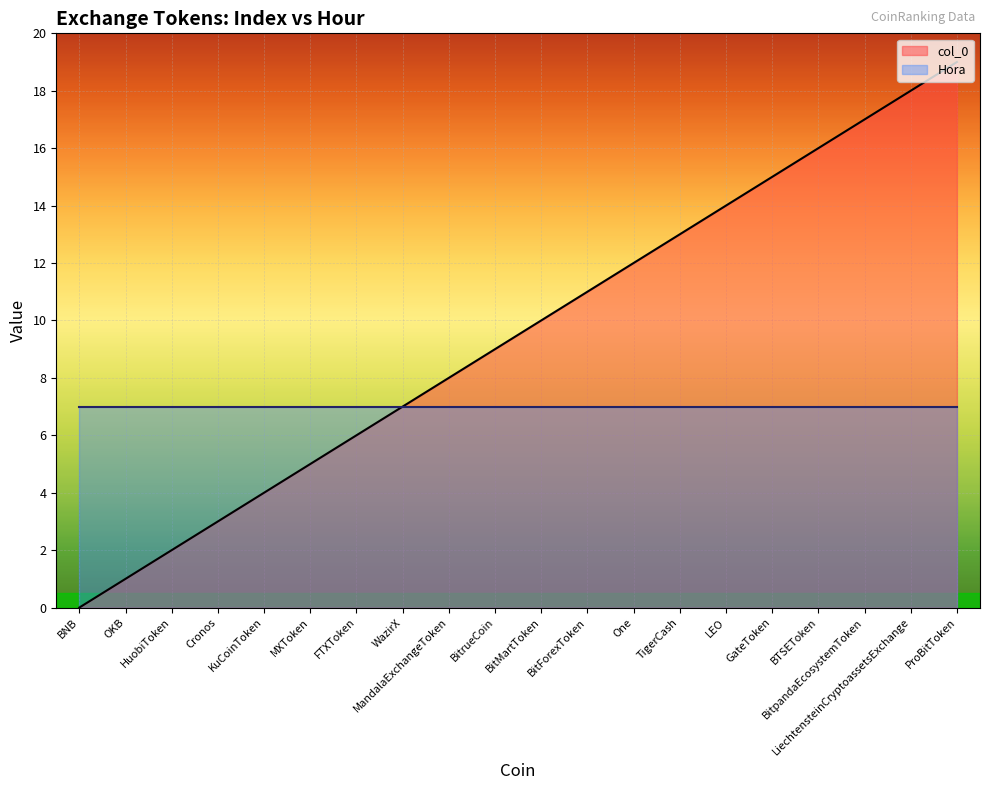

What position from the right is One?

8